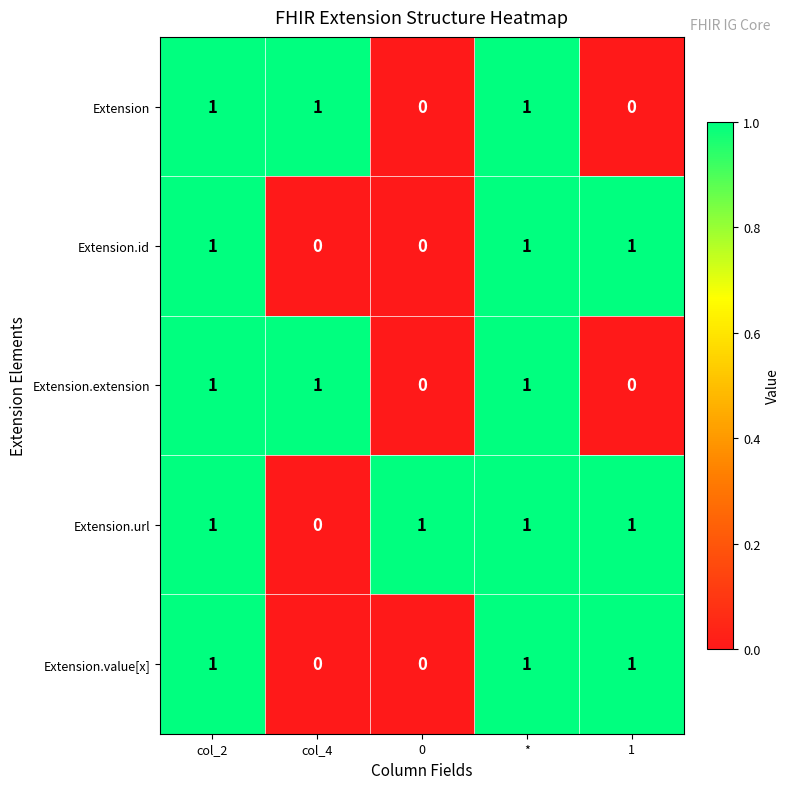

What is the total value across all series at col_2?

5